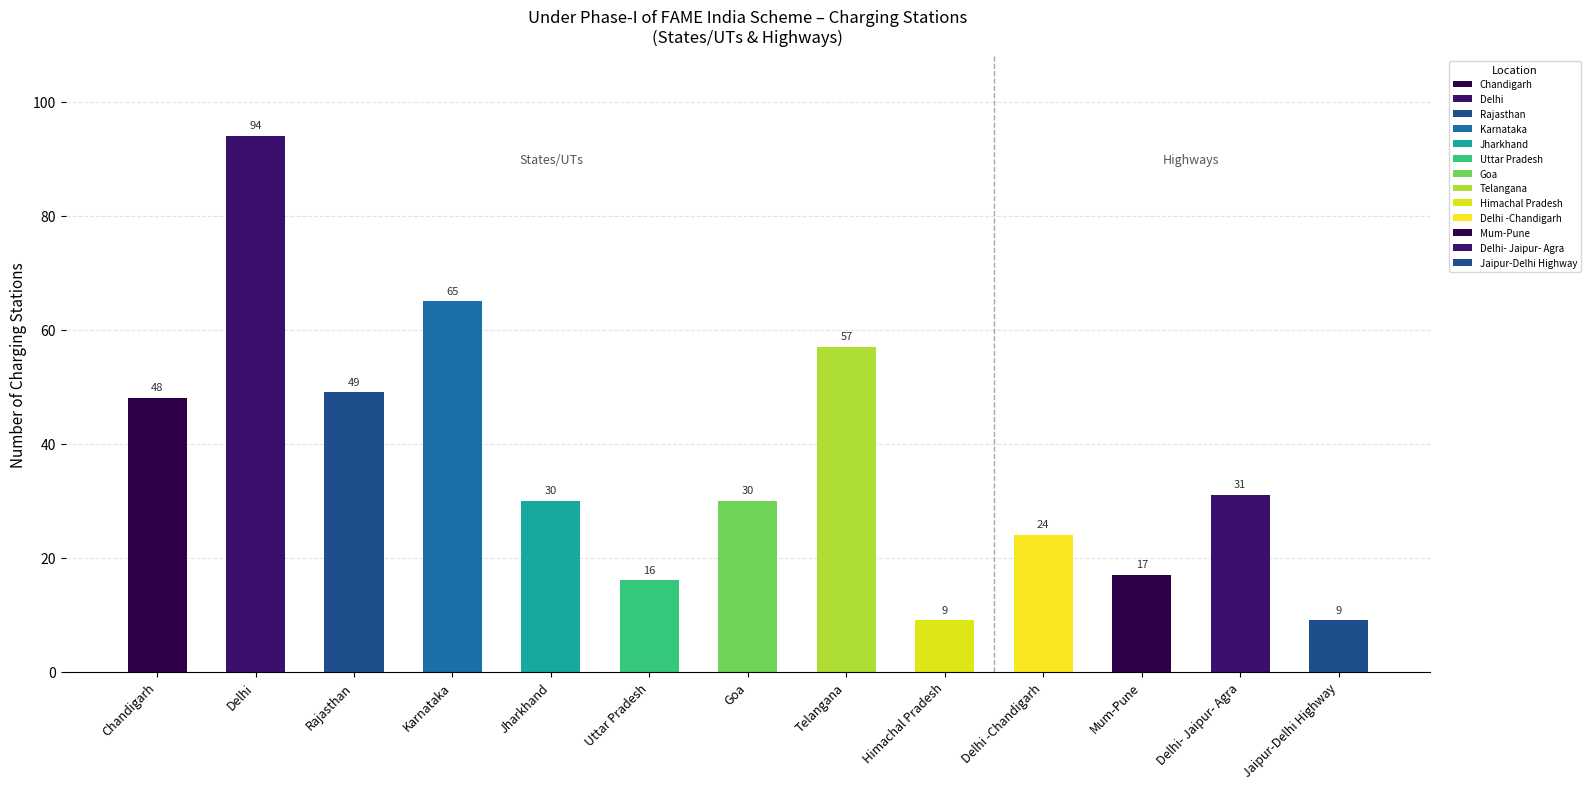

Reading left to right, transcribe all the data shown in this chart.

48	94	49	65	30	16	30	57	9	24	17	31	9